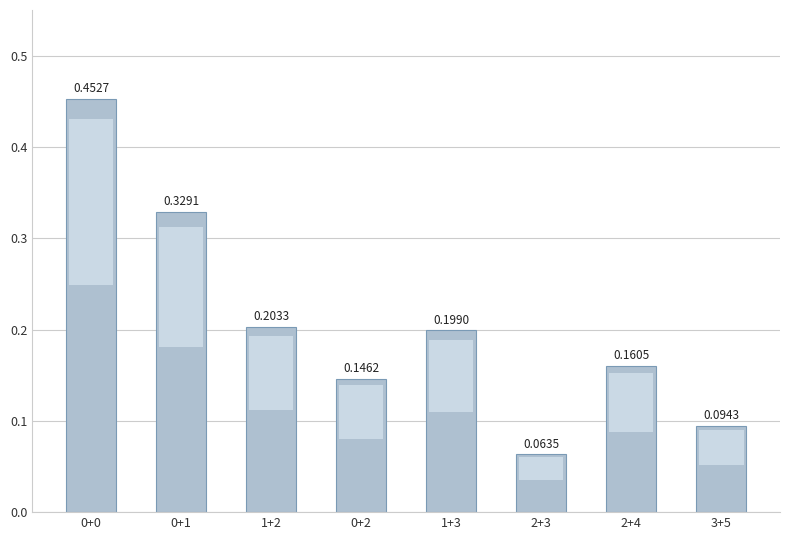

What is the sum of the values at 1+3 and 1+2?

0.4